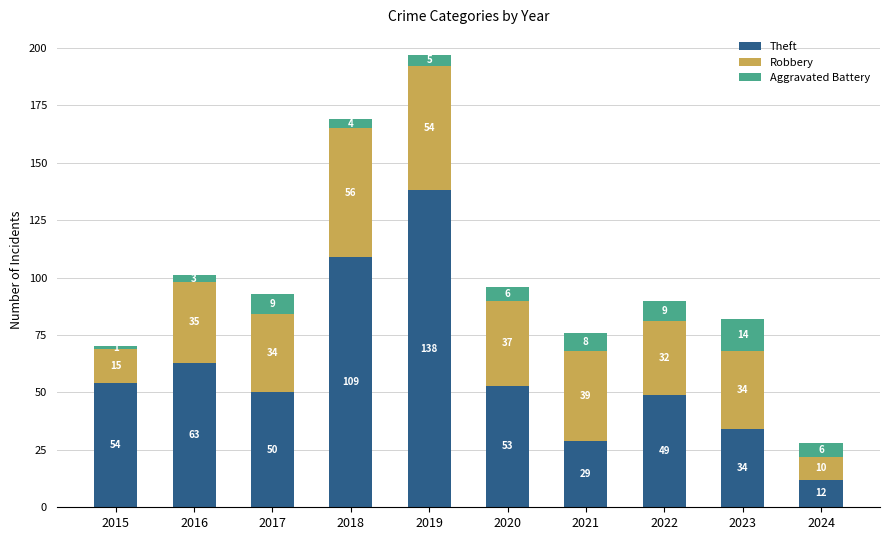

At which label is Theft closest to 75?

2016